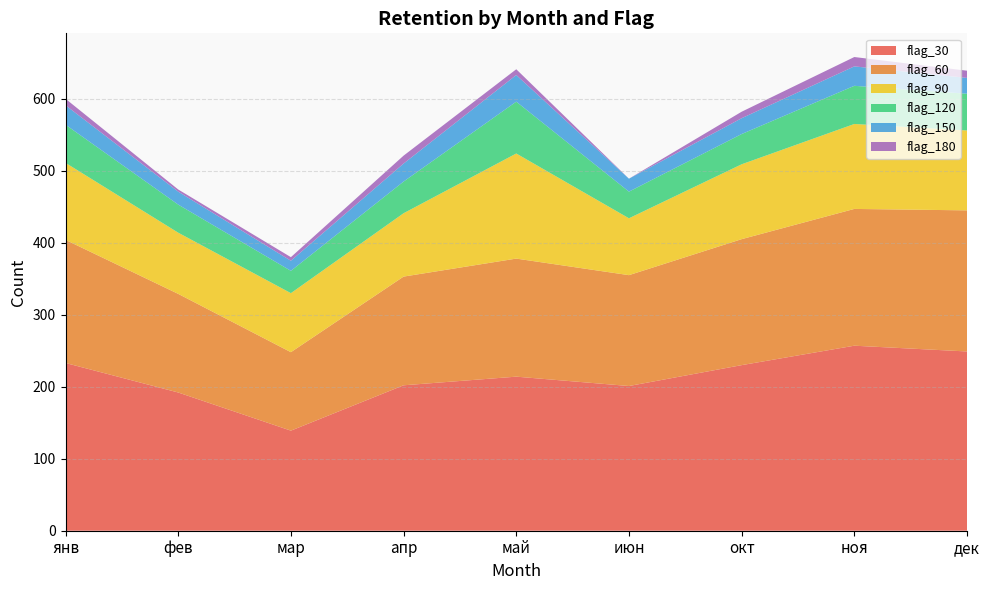

Reading left to right, list all the values displayed in this chart.

flag_30: 233	192	139	202	214	201	230	257	249
flag_60: 171	137	109	151	164	154	175	190	196
flag_90: 107	85	82	88	146	79	104	118	111
flag_120: 53	39	31	44	72	37	42	53	51
flag_150: 27	18	14	25	37	18	22	27	22
flag_180: 9	3	5	11	8	0	9	13	10